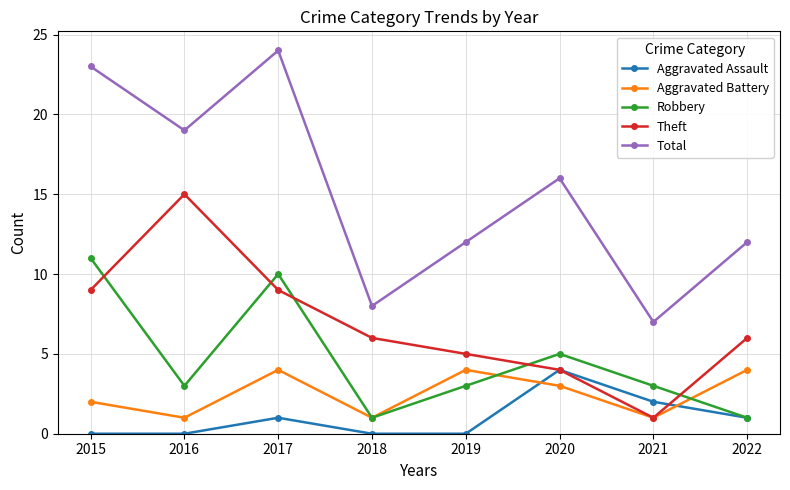

What is the difference between the highest and lowest values at 2016?

19